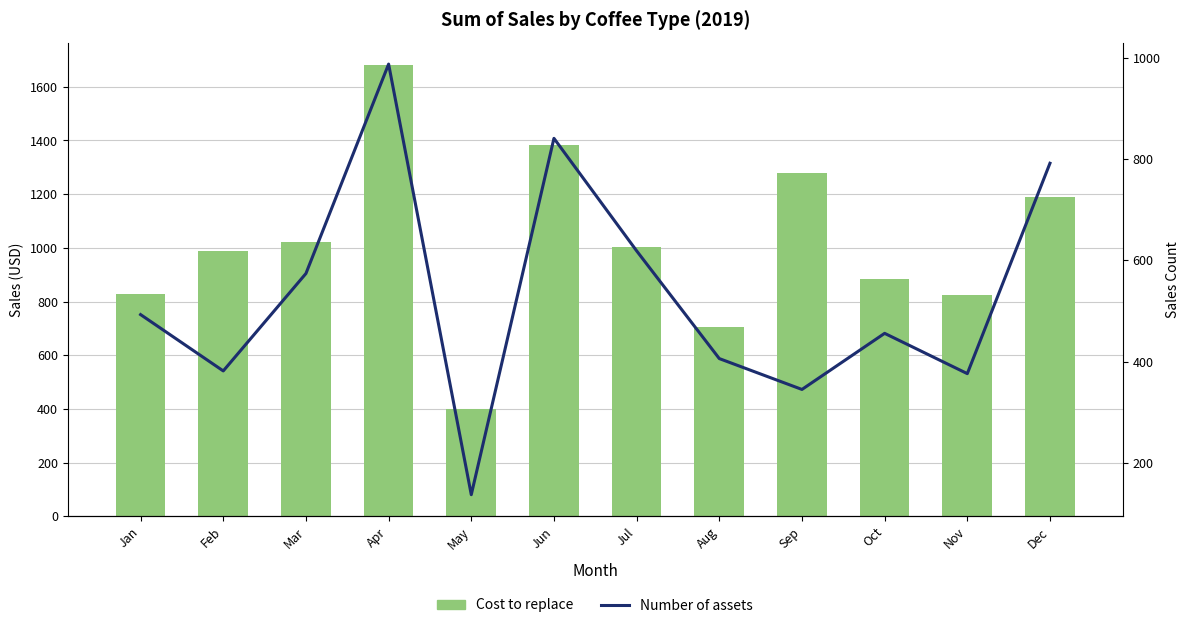

The Cost to replace series shows 492.6 at Jul. True or false?

False